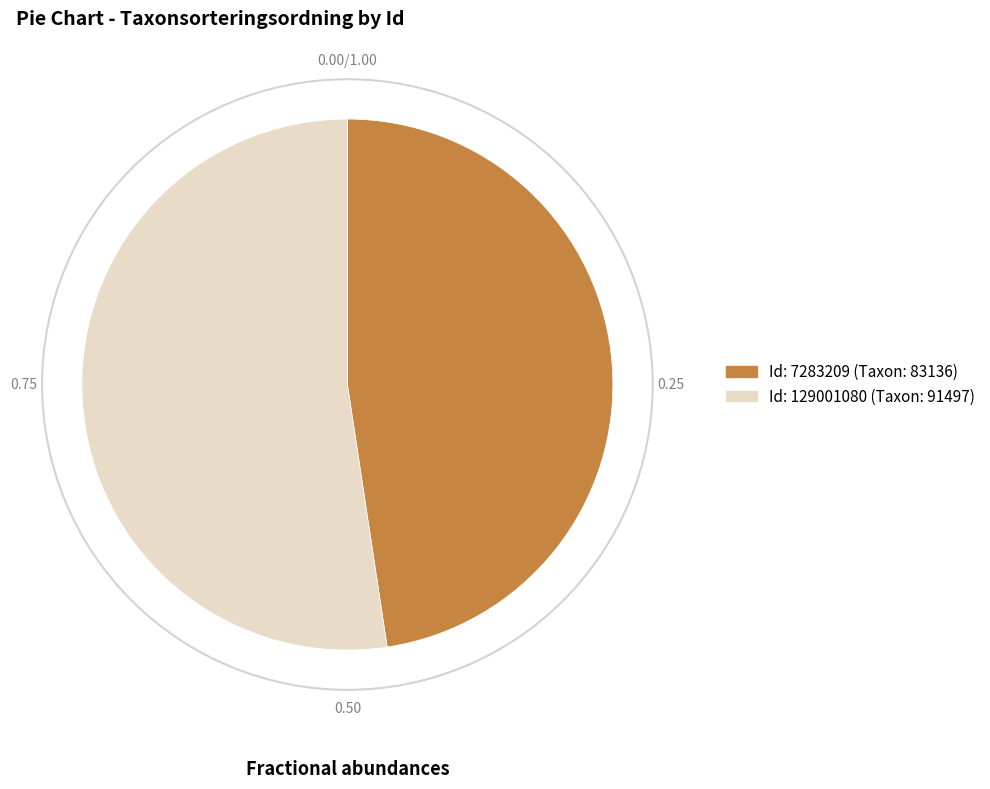

Does any single category account for the majority?

Yes